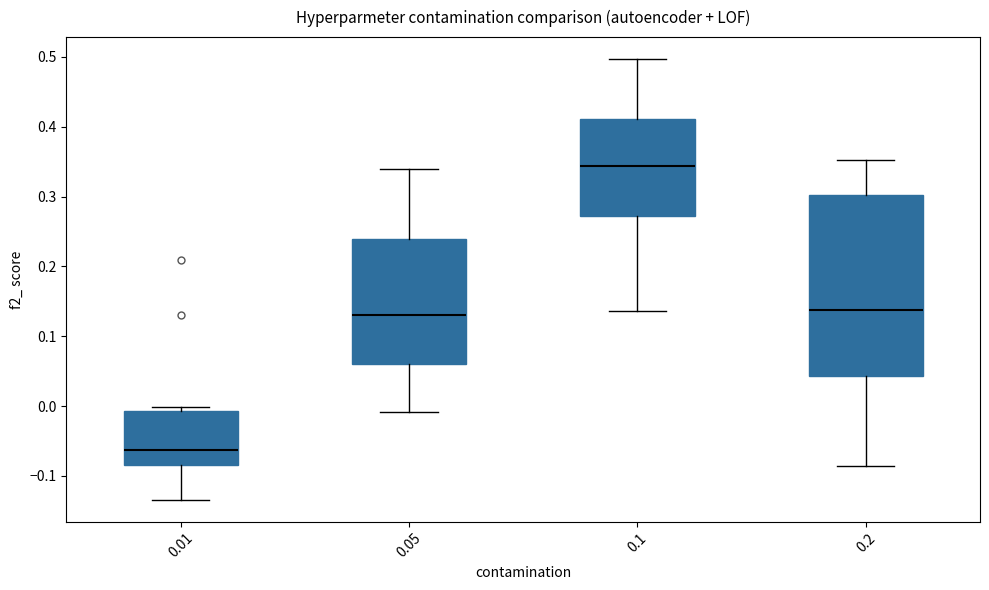

Where is the upper edge of the box at x = 0.2 on the y-axis? The values are not printed on the chart, so give them approximately, as read against the axis.

0.30